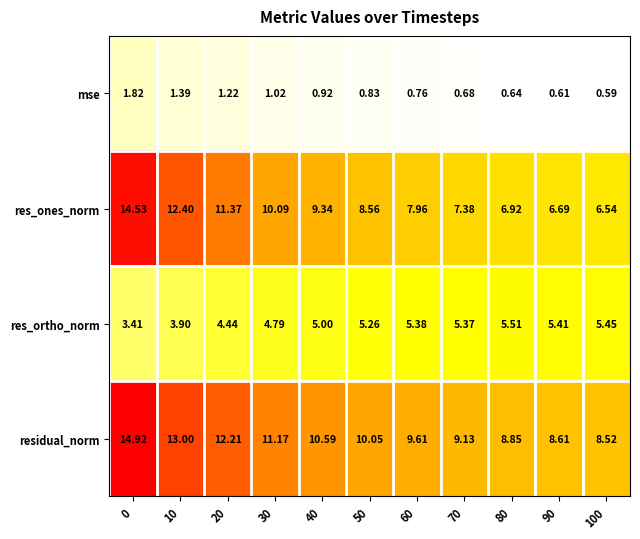

Rank the series at 100 from highest to lowest value.

residual_norm, res_ones_norm, res_ortho_norm, mse